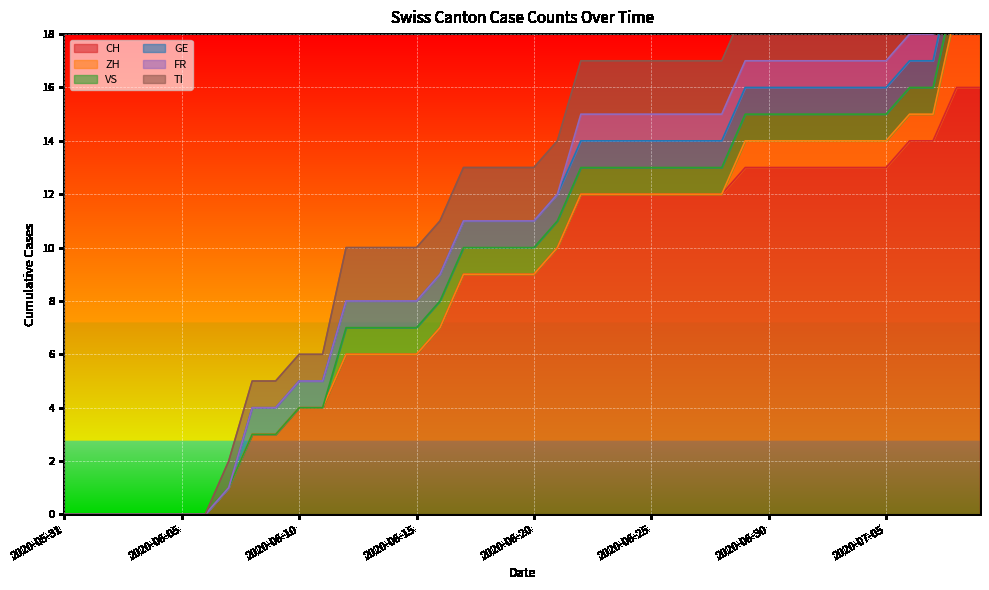

How many data points in CH are above 9?

19